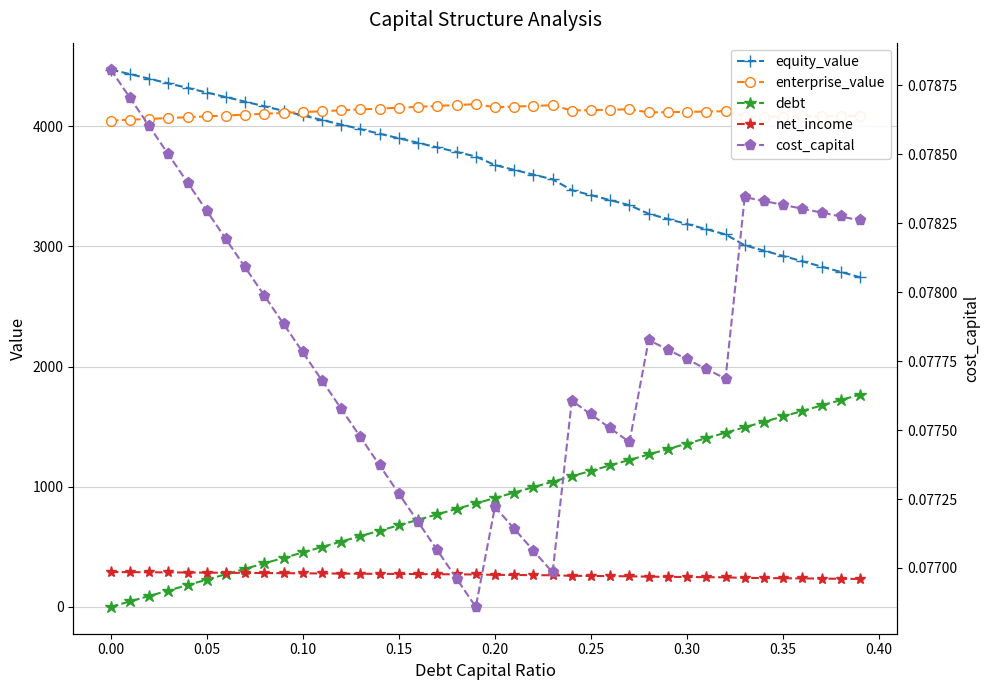

What is the difference between the maximum and minimum values in the debt series?

1766.5